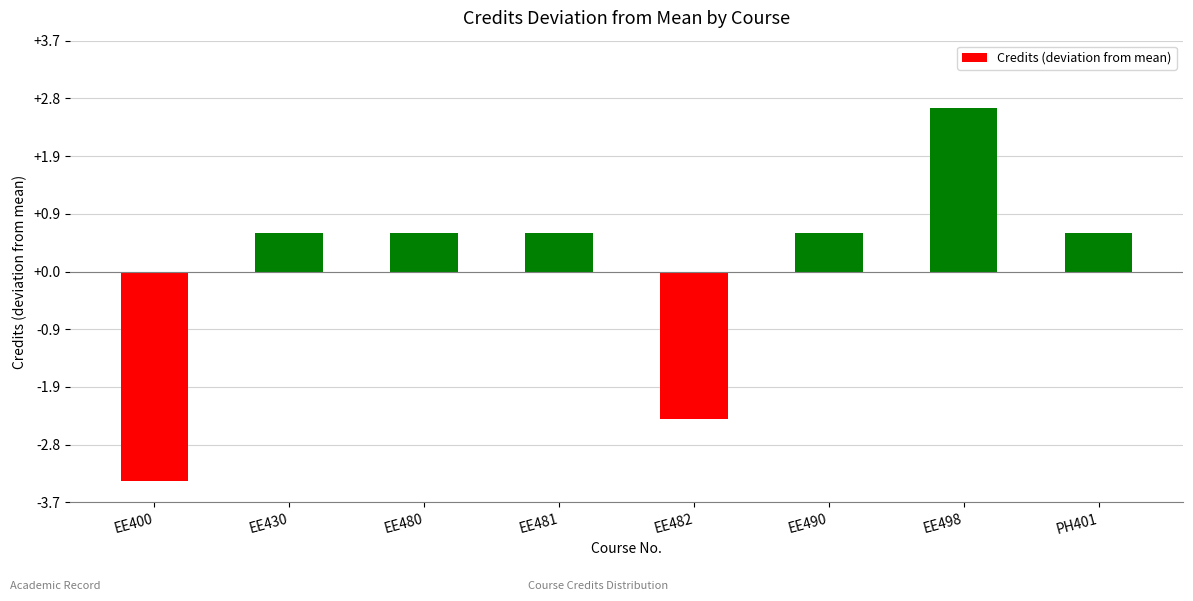

The value at EE480 is 0.6. True or false?

True